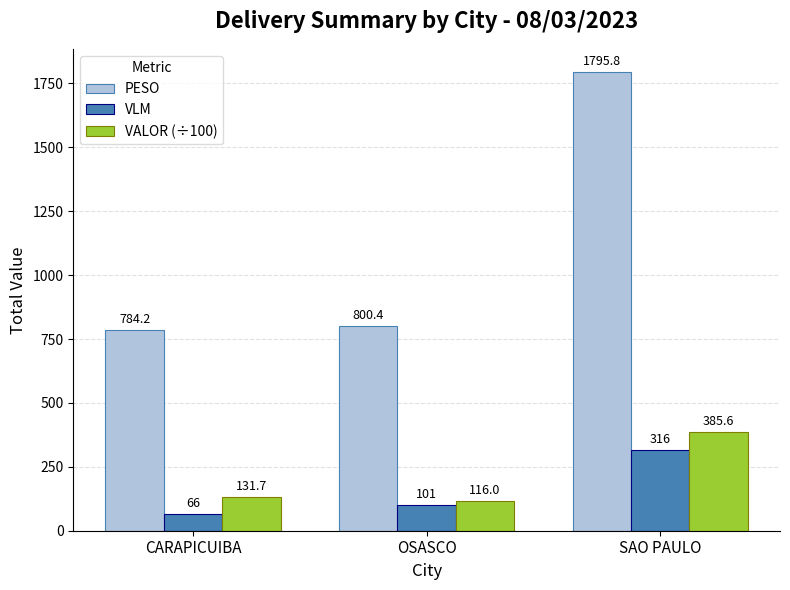

What is the difference between the second highest and minimum values in the VALOR (÷100) series?

15.7